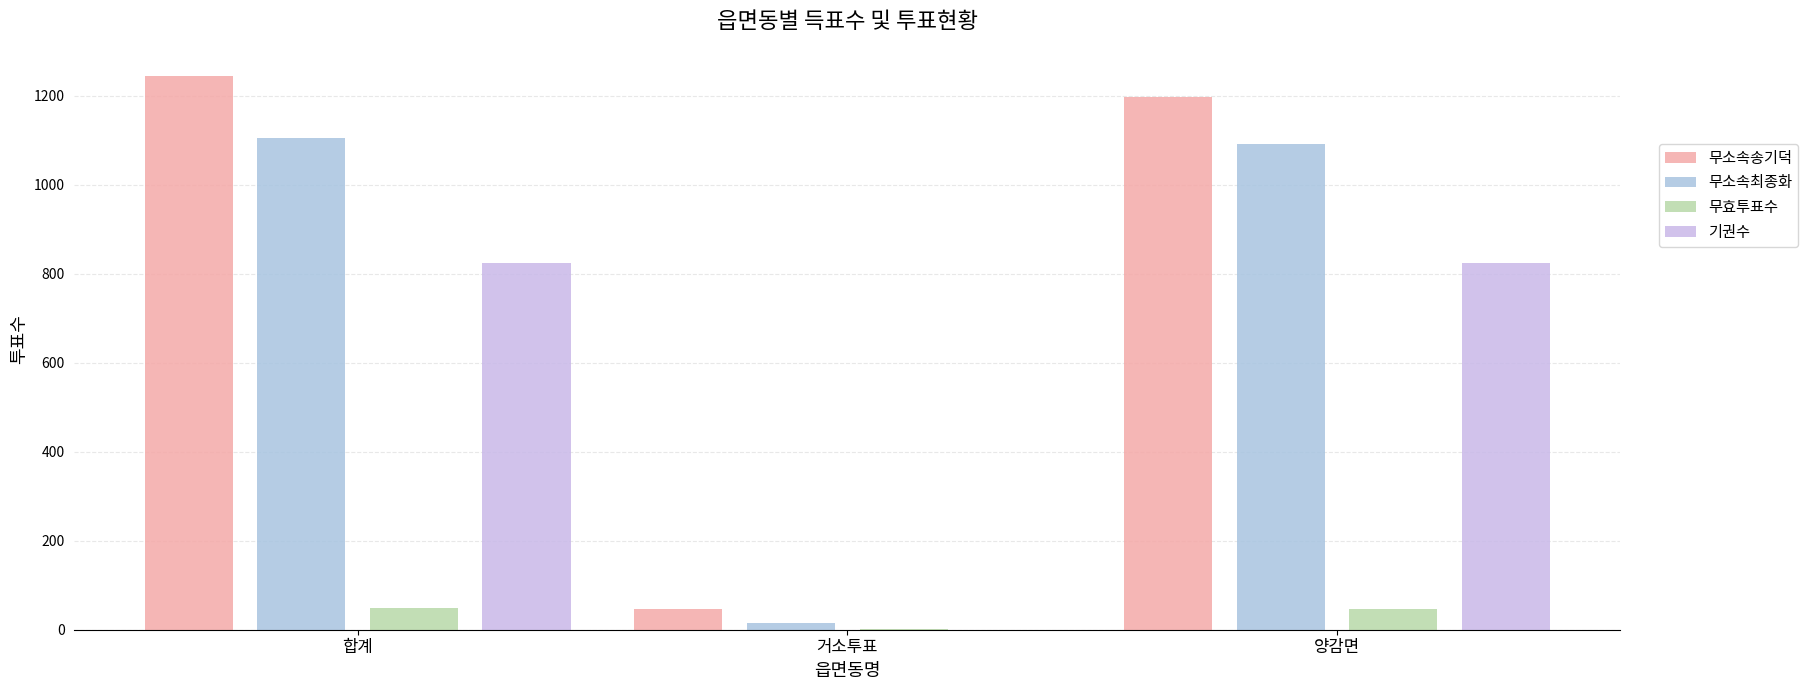

What is the lowest value of the 무소속송기덕 series?

46